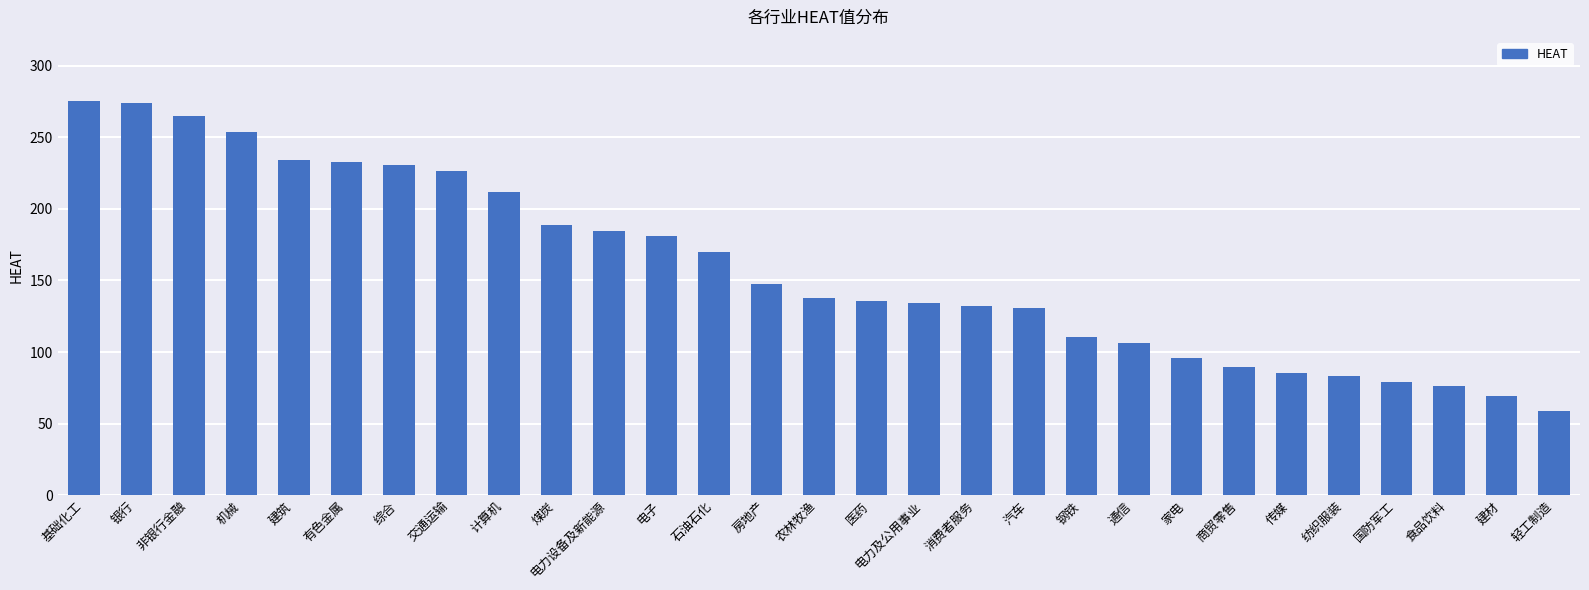

What is the greatest value displayed?

275.0